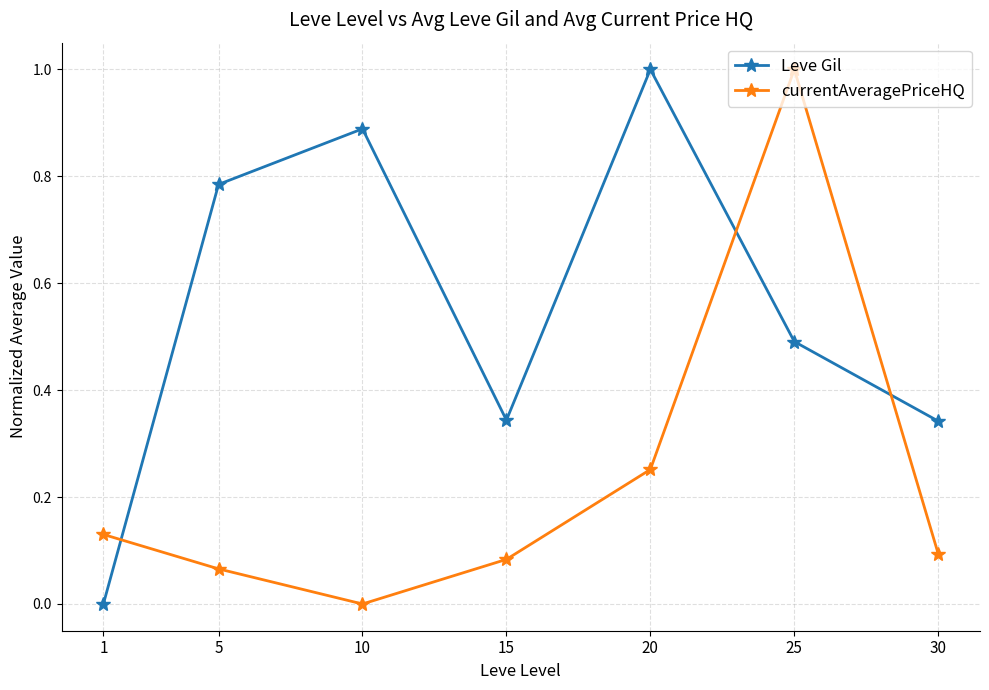

At which category is the sum across all series the highest?

25